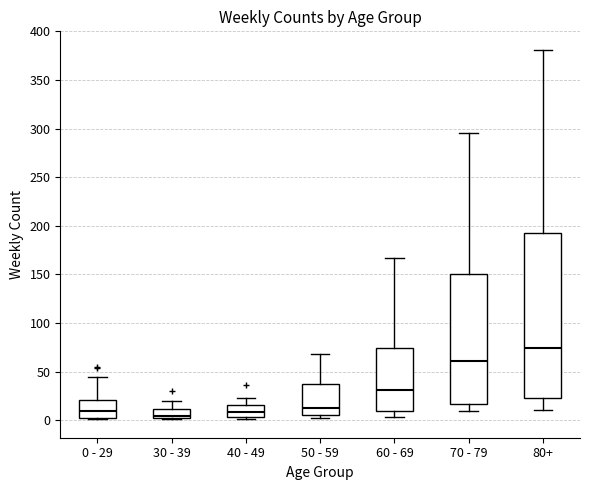

Reading left to right, read every box against the y-axis: the position of its median line, the range the box covers, and the ends of its whiskers. The values are not printed on the chart, so give them approximately, as read against the axis.

0 - 29: median 10, box 5 to 20, whiskers 0 to 45
30 - 39: median 5, box 0 to 10, whiskers 0 to 20
40 - 49: median 10, box 5 to 15, whiskers 0 to 25
50 - 59: median 15, box 5 to 35, whiskers 0 to 70
60 - 69: median 30, box 10 to 75, whiskers 5 to 165
70 - 79: median 60, box 15 to 150, whiskers 10 to 295
80+: median 75, box 25 to 195, whiskers 10 to 380